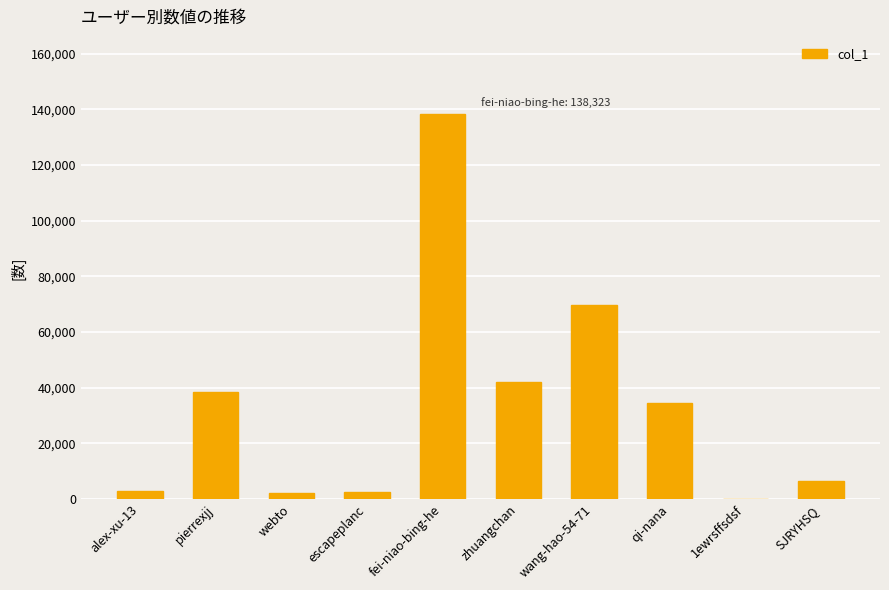

Between wang-hao-54-71 and SJRYHSQ, which is larger?

wang-hao-54-71